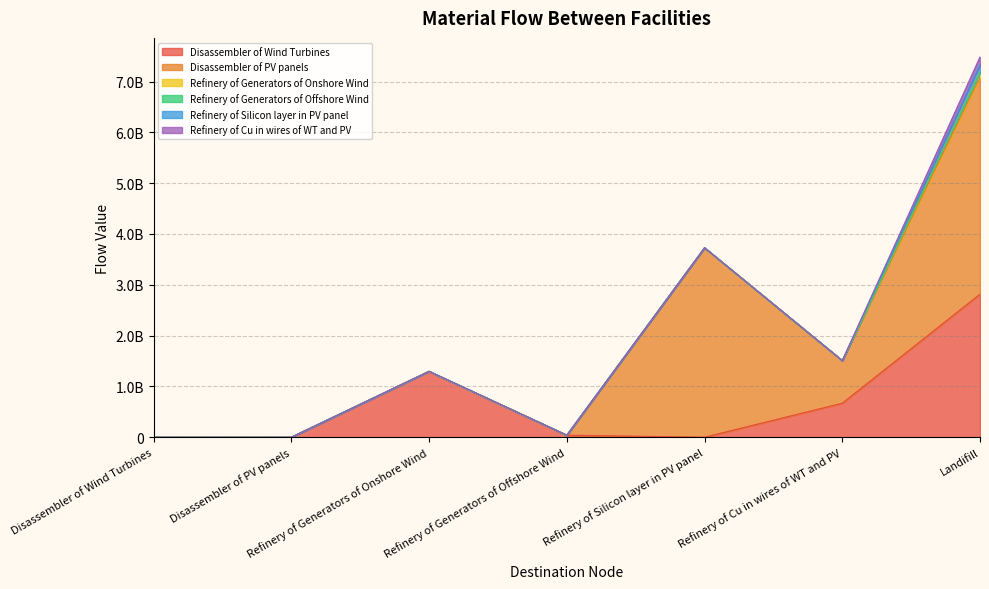

Reading right to left, extract all data points from this chart.

Disassembler of Wind Turbines: 2815773354.9	669042552.3	0.0	40361014.3	1296485134.3	0.0	0.0
Disassembler of PV panels: 4261977654.5	839368890.8	3728383670.3	0.0	0.0	0.0	0.0
Refinery of Generators of Onshore Wind: 103718810.7	0.0	0.0	0.0	0.0	0.0	0.0
Refinery of Generators of Offshore Wind: 3228881.1	0.0	0.0	0.0	0.0	0.0	0.0
Refinery of Silicon layer in PV panel: 149135346.8	0.0	0.0	0.0	0.0	0.0	0.0
Refinery of Cu in wires of WT and PV: 150841144.3	0.0	0.0	0.0	0.0	0.0	0.0